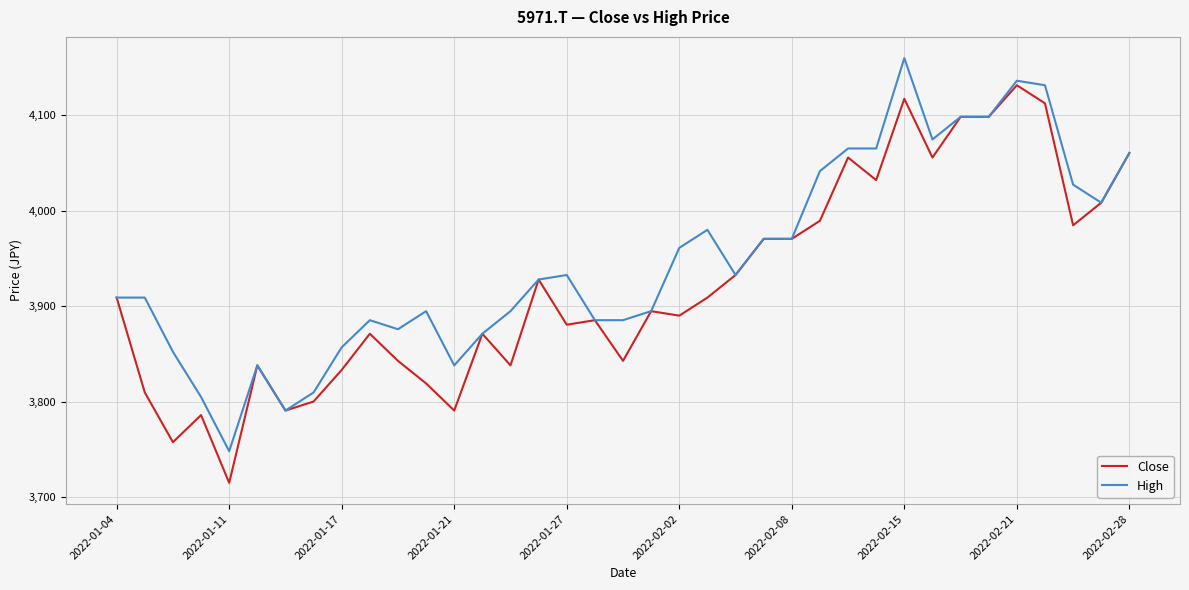

List the series in order of their overall mean, highest first.

High, Close